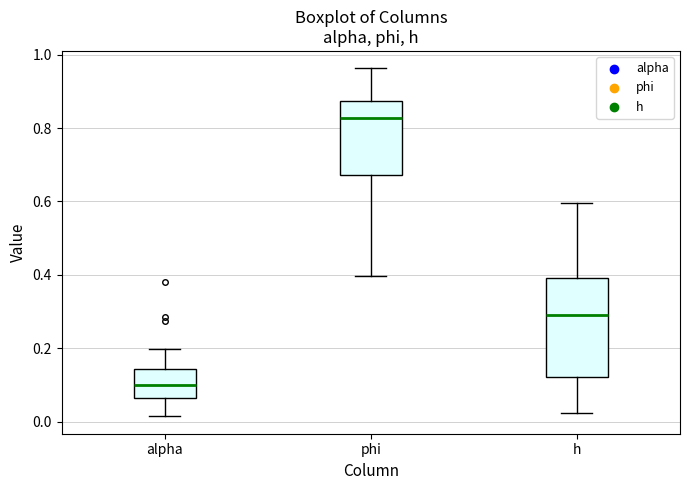

Which box's median line is the lowest?

alpha